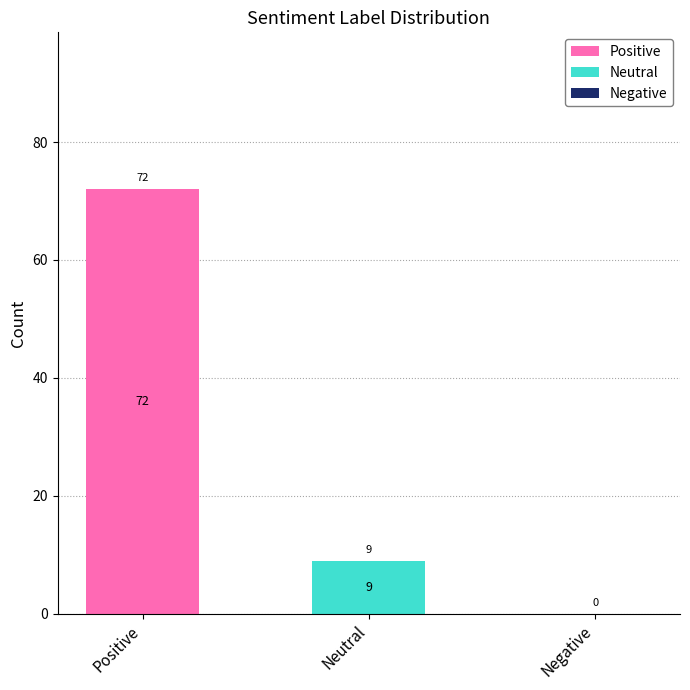

At which category is the sum across all series the highest?

Positive